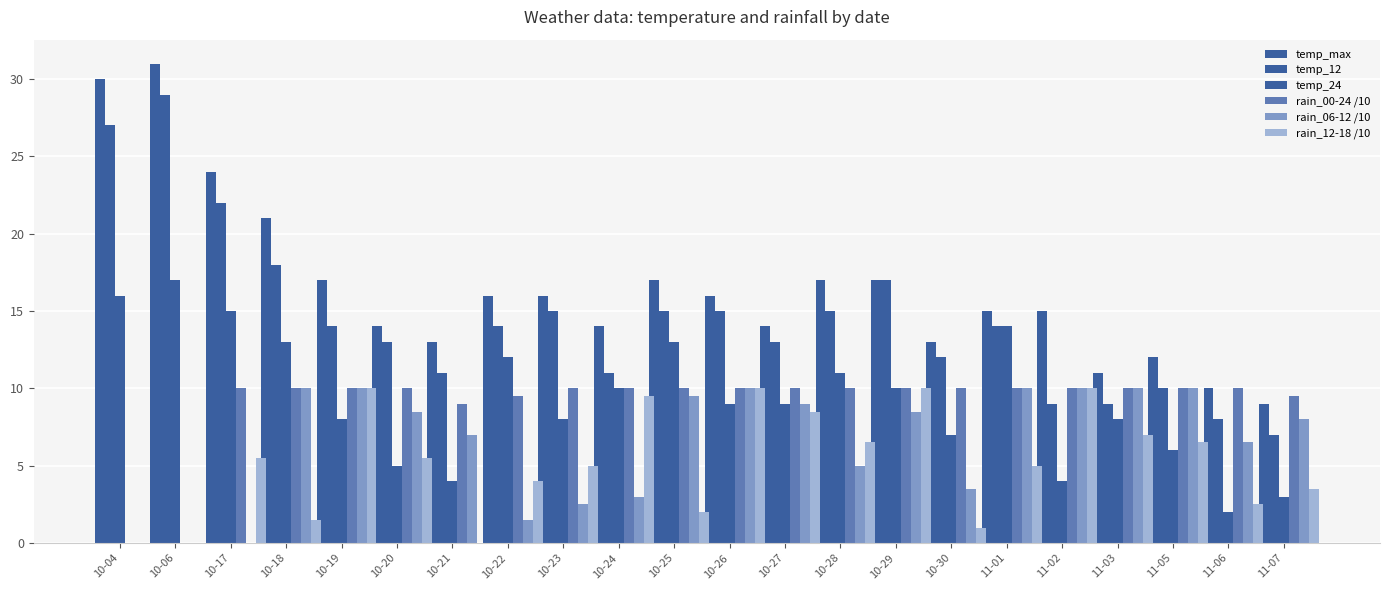

Does the chart contain stacked bars?

No